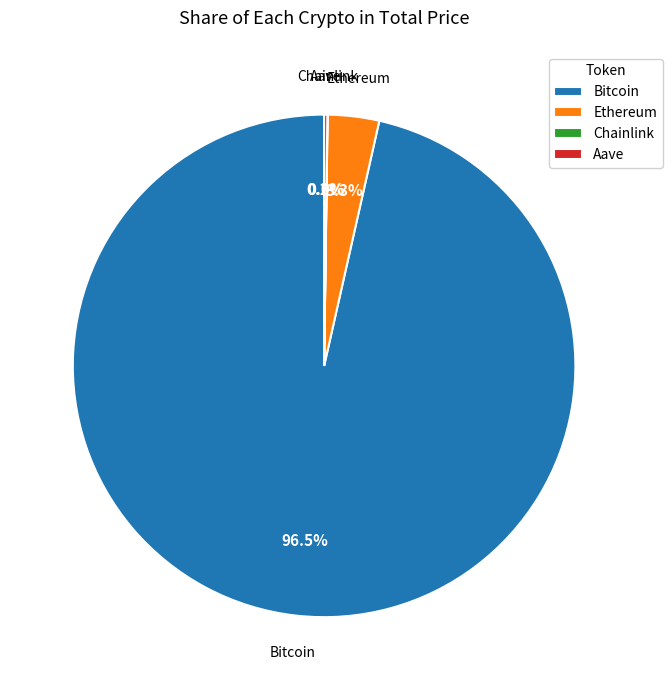

What is the ratio of the value at Bitcoin to the value at Ethereum?

29.2